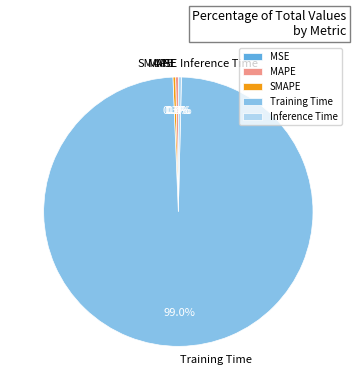

Combined, do Inference Time and MAPE account for over 50%?

No